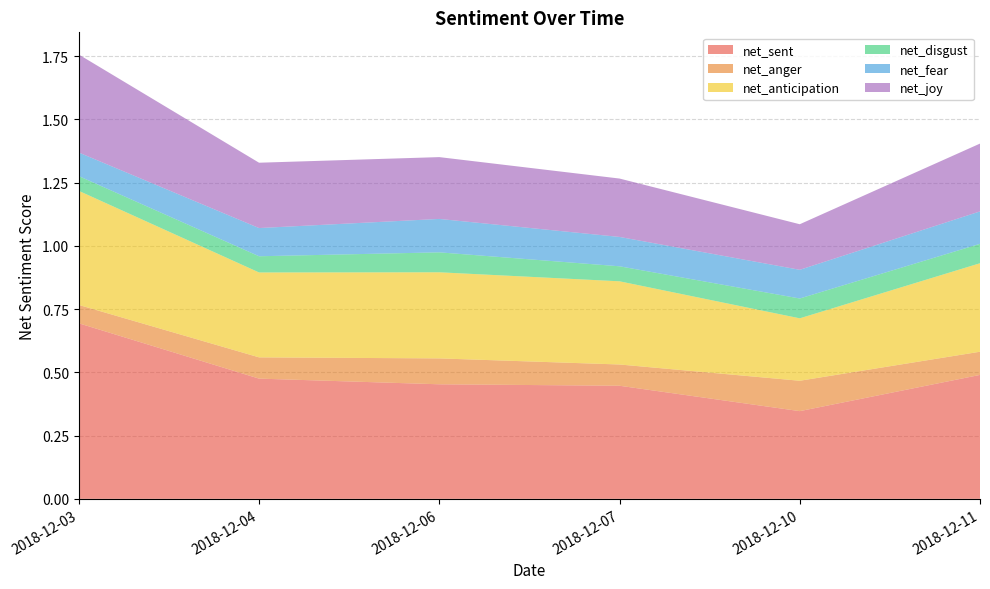

Reading left to right, what are all the values shown in this chart?

net_sent: 0.7	0.5	0.5	0.4	0.3	0.5
net_anger: 0.1	0.1	0.1	0.1	0.1	0.1
net_anticipation: 0.5	0.3	0.3	0.3	0.2	0.3
net_disgust: 0.1	0.1	0.1	0.1	0.1	0.1
net_fear: 0.1	0.1	0.1	0.1	0.1	0.1
net_joy: 0.4	0.3	0.2	0.2	0.2	0.3